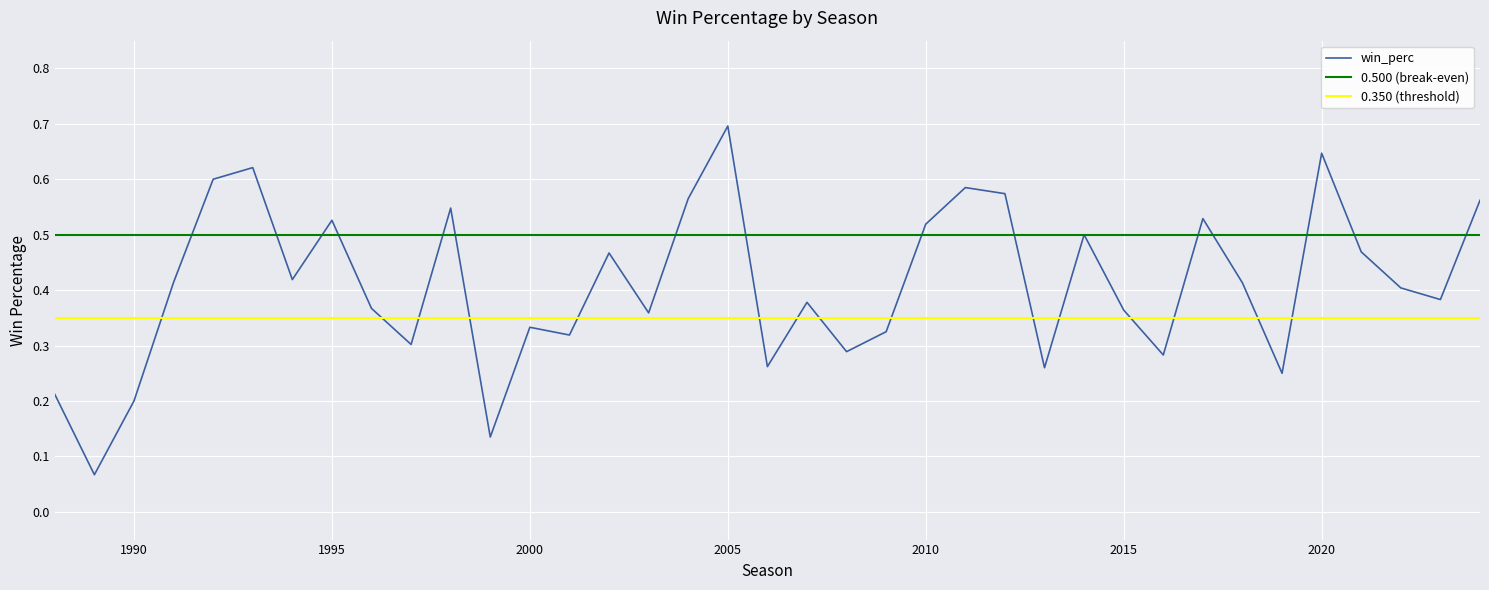

True or false: the data shows 0.5 at 2003.

False